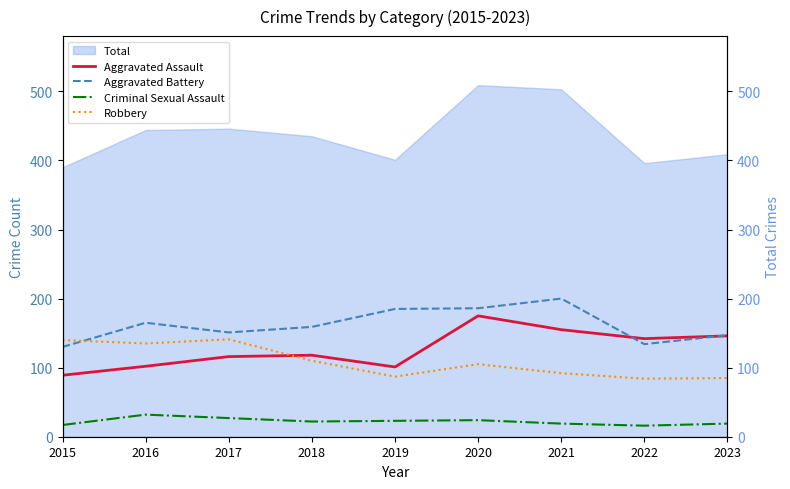

True or false: Aggravated Battery has a value of 53 at 2019.

False